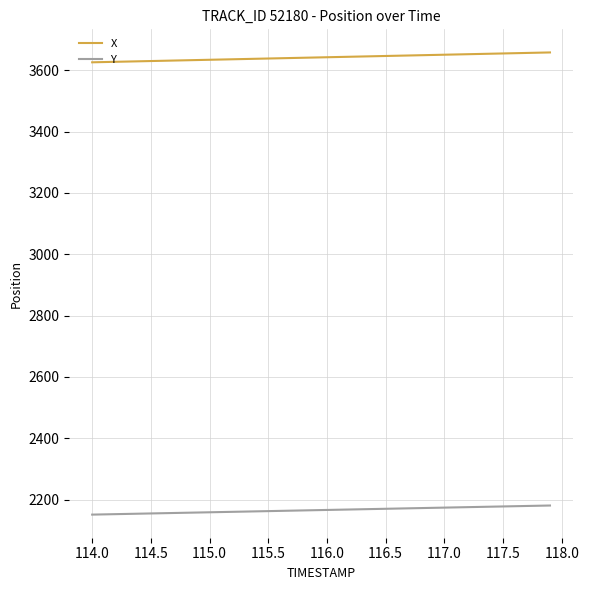

List the series in order of their peak value, lowest first.

Y, X